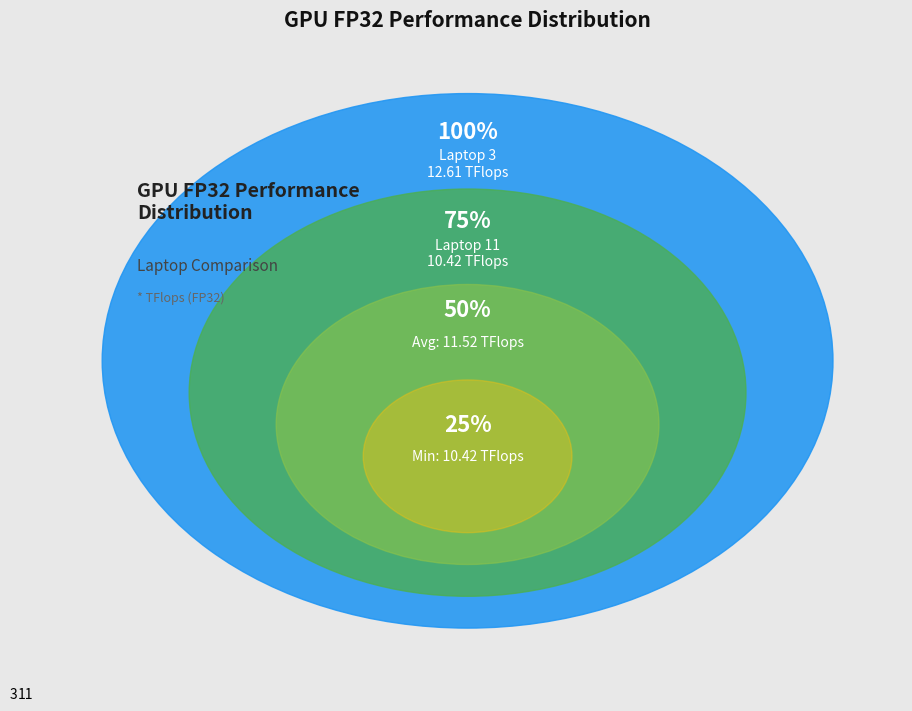

Rank the categories by value from lowest to highest.

11, 3